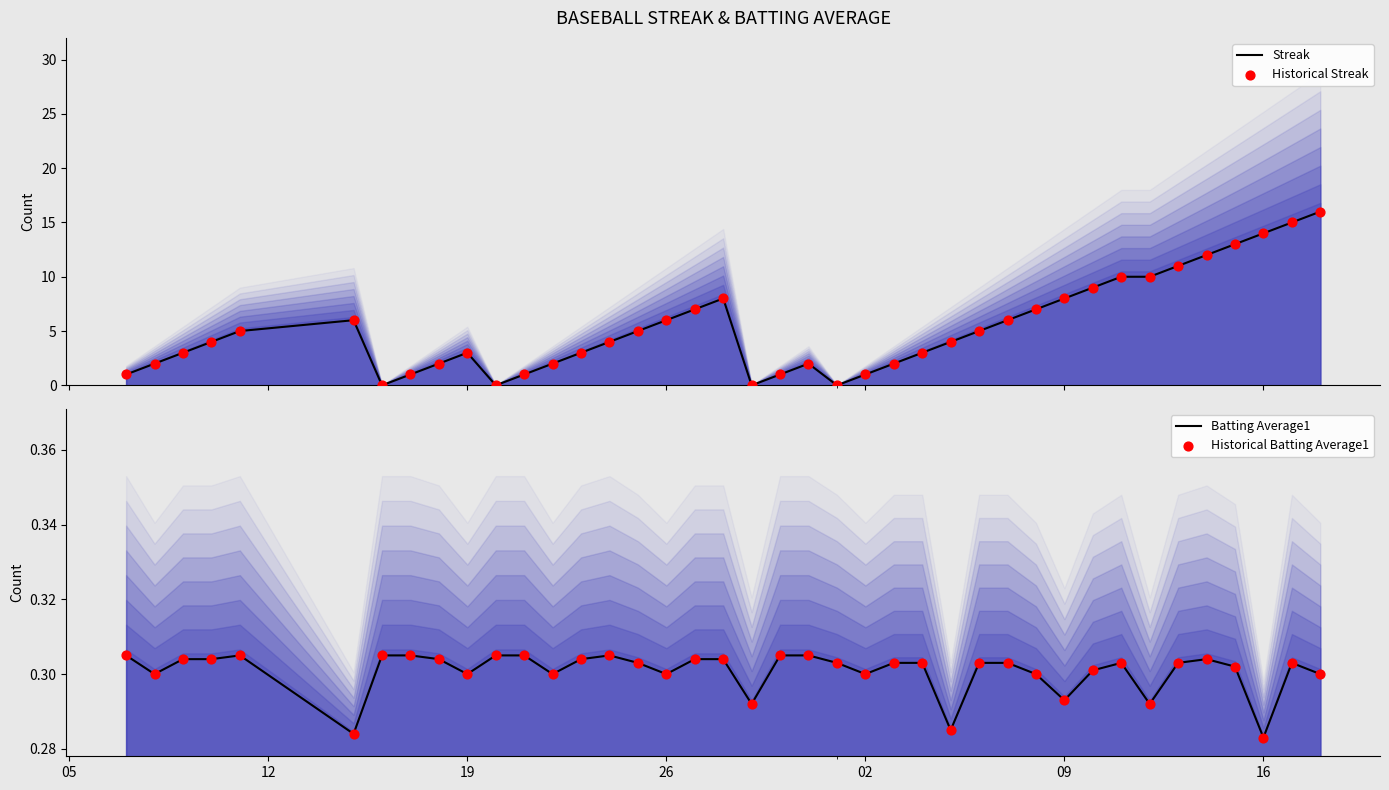

What is the maximum value for Streak?

16